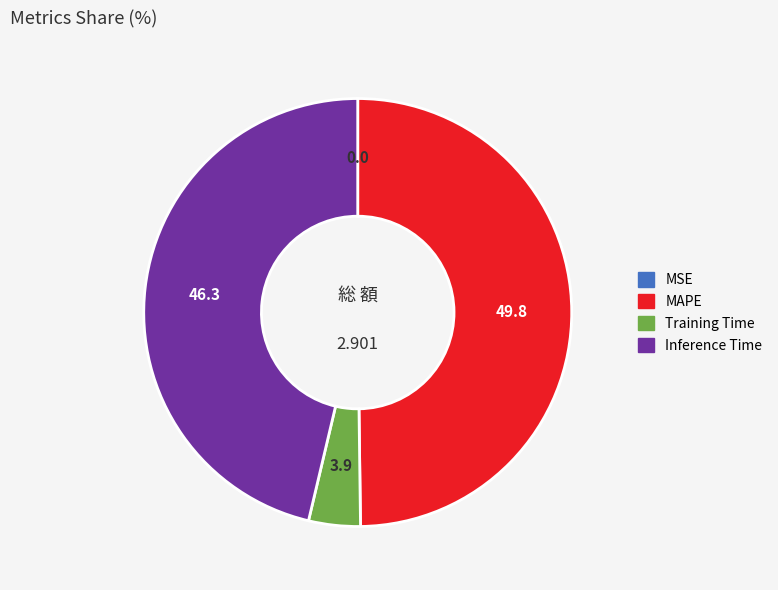

Which has a higher value, MAPE or Inference Time?

MAPE